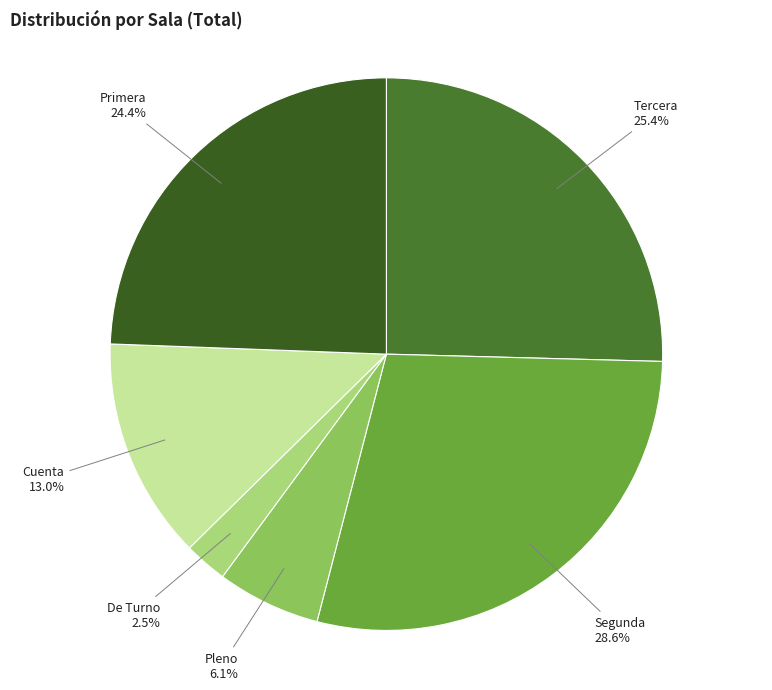

True or false: Cuenta accounts for 13% of the total.

True